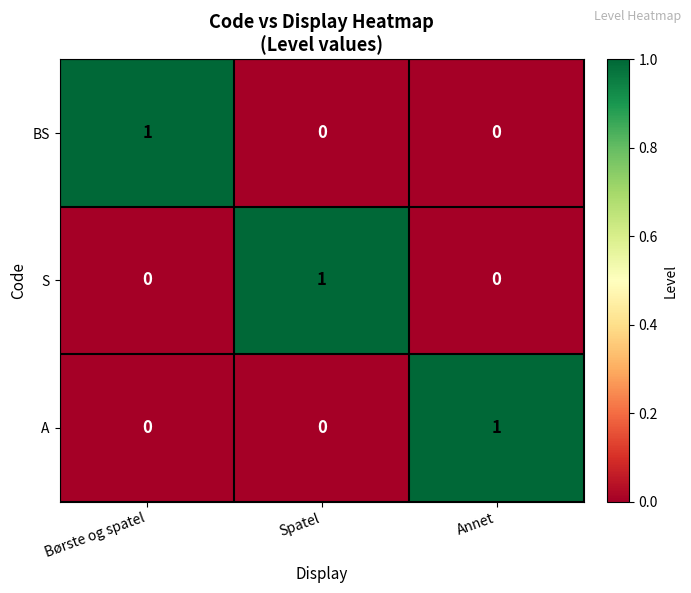

True or false: S has a value of 0 at Annet.

True